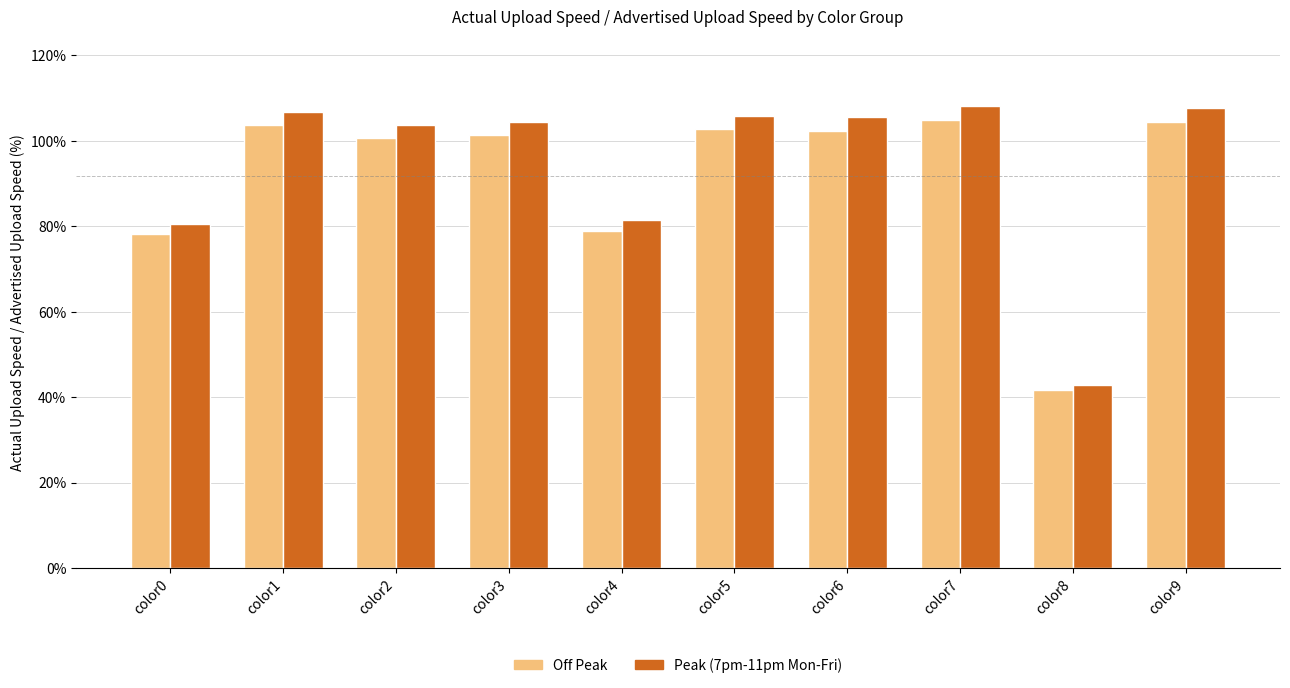

Reading left to right, what are all the values shown in this chart?

Off Peak: color0=7814	color1=10361	color2=10057	color3=10128	color4=7897	color5=10273	color6=10234	color7=10493	color8=4155	color9=10441
Peak (7pm-11pm Mon-Fri): color0=8056	color1=10682	color2=10368	color3=10442	color4=8141	color5=10591	color6=10551	color7=10817	color8=4283	color9=10764